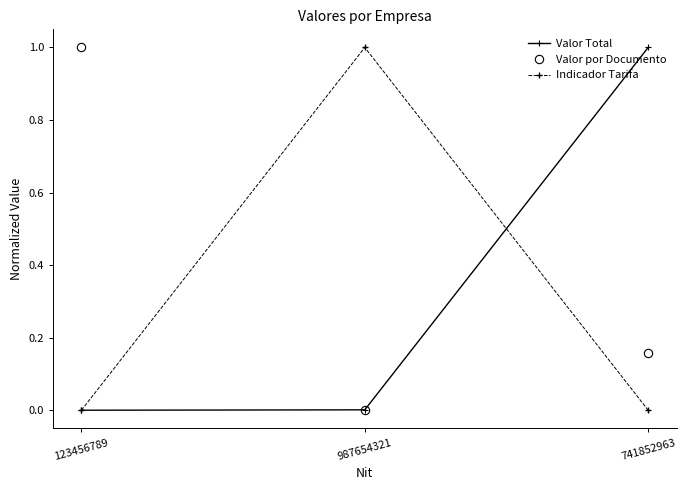

What is the label of the 3rd point from the left?

741852963